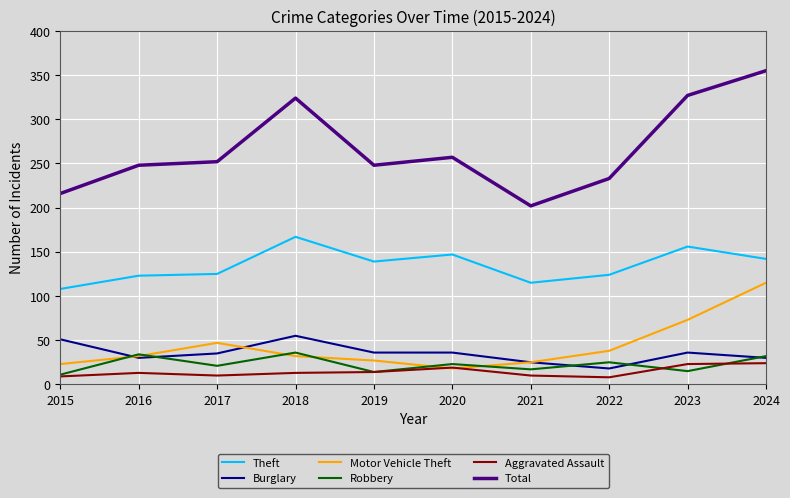

What is the maximum value shown in the chart?

355